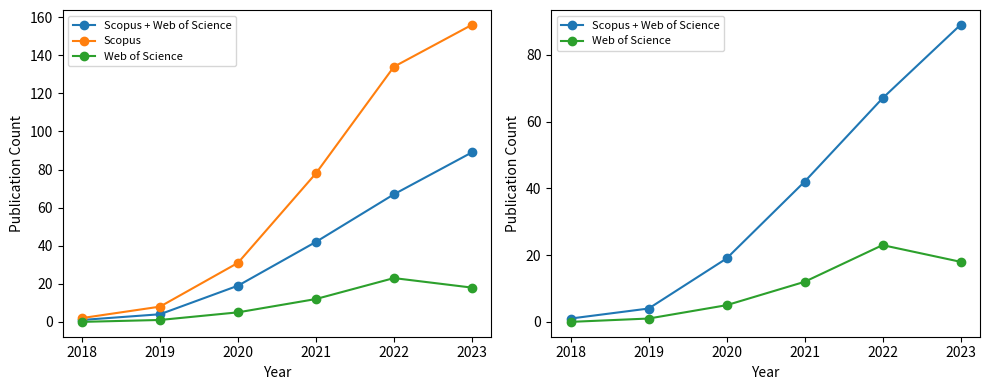

At 2021, list the series in order from largest to smallest.

Scopus, Scopus + Web of Science, Web of Science